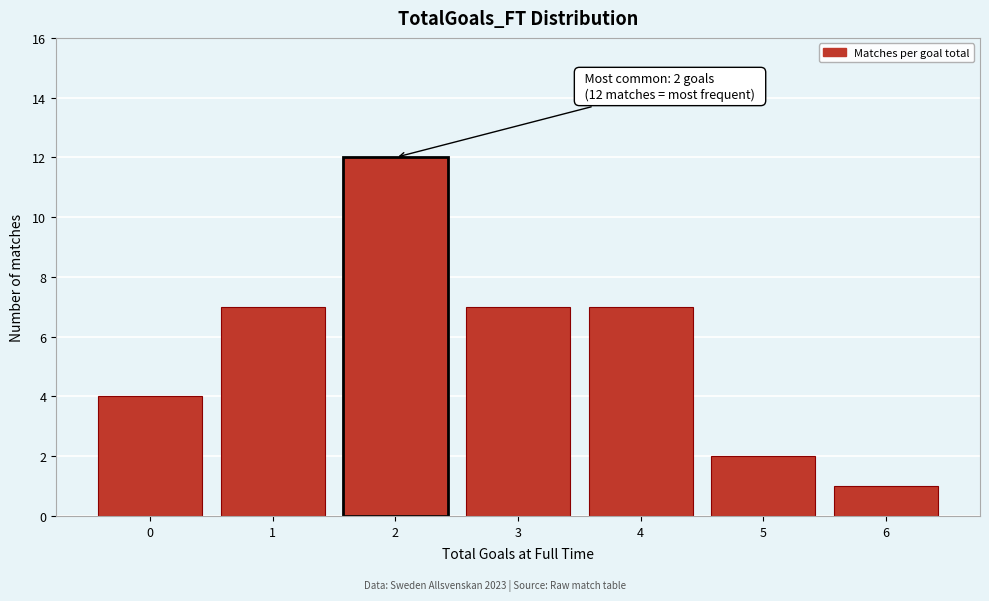

Reading right to left, list all the values displayed in this chart.

6=1	5=2	4=7	3=7	2=12	1=7	0=4